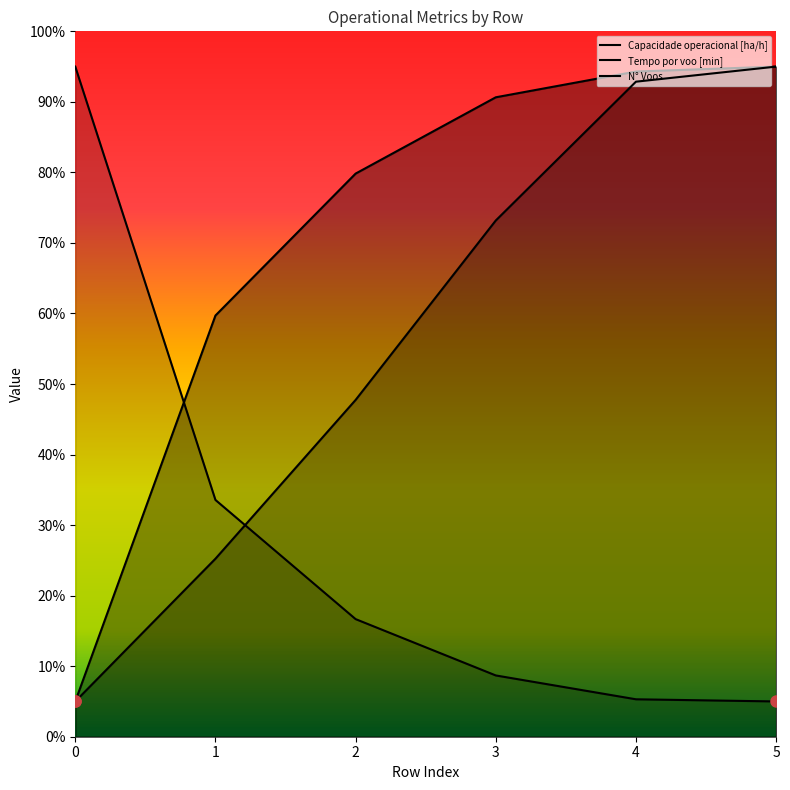

How many lines are shown in the chart?

3